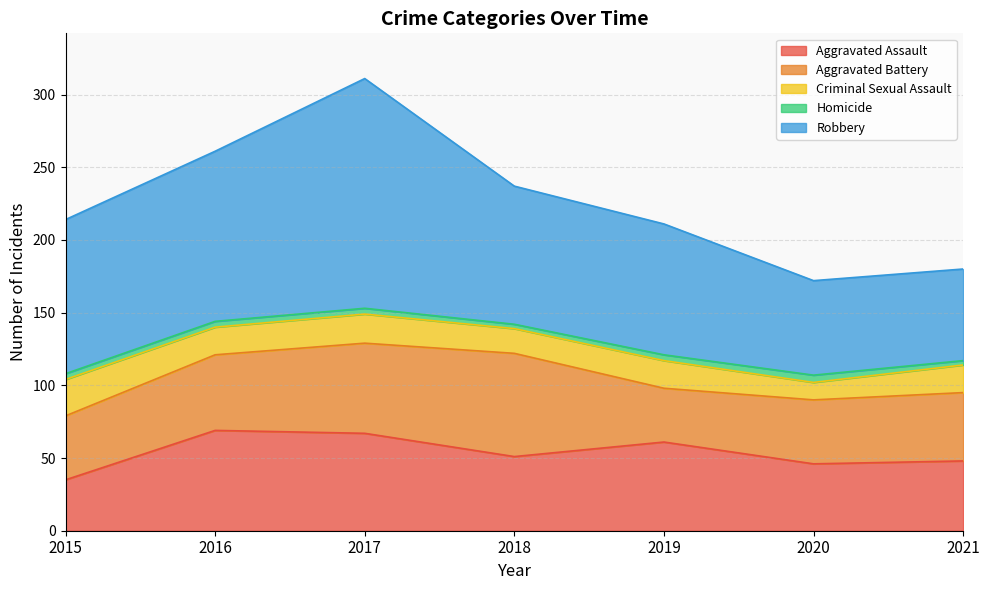

Is it true that Aggravated Assault equals 51 at 2018?

True